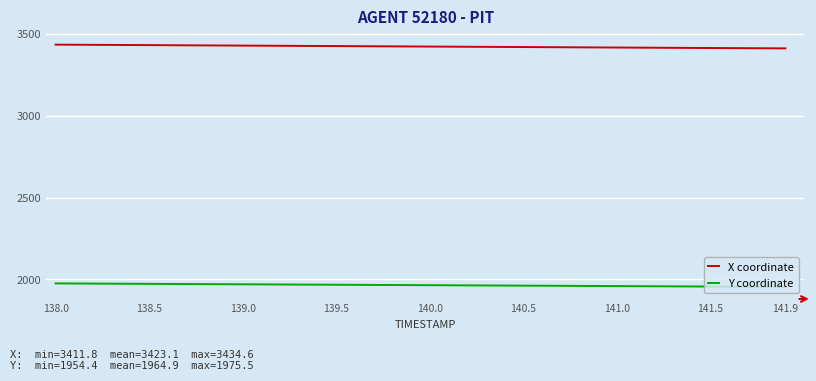

What is the difference between the second highest and minimum values in the Y coordinate series?

20.6